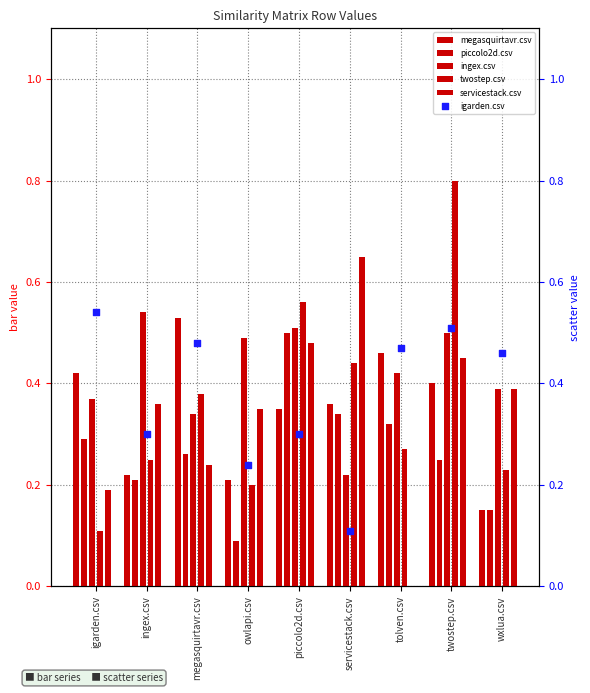

Which series reaches the minimum Y coordinate?

servicestack.csv